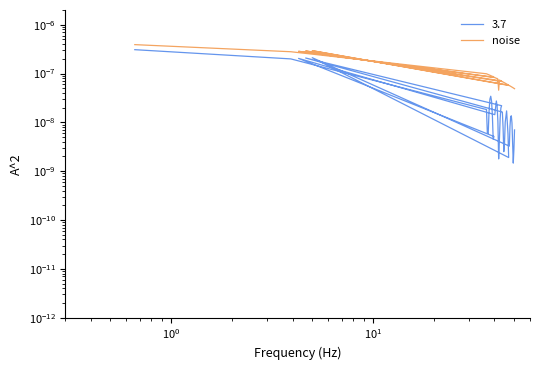

How many interior local valleys (lower than both neighbors) does the data have?

4